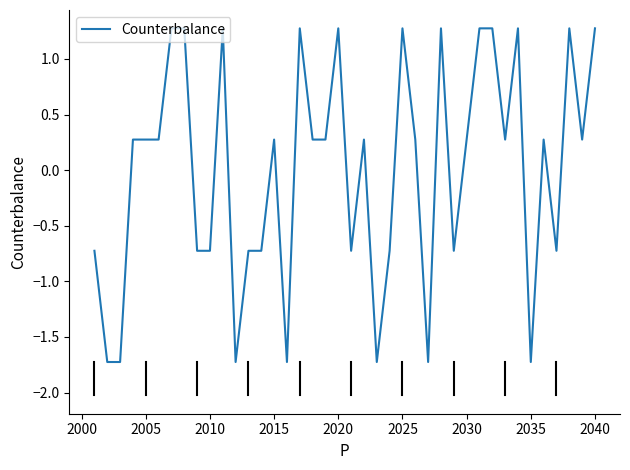

What is the smallest value displayed?

-1.7